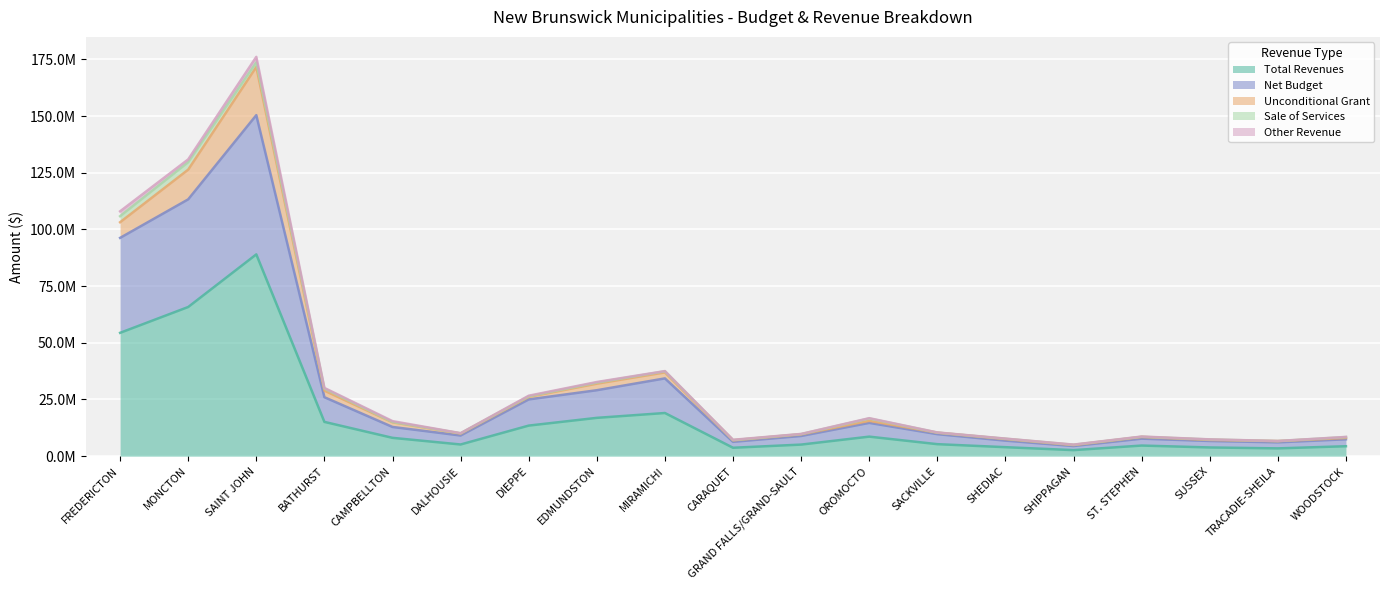

Which series has the largest total across all categories?

Total Revenues